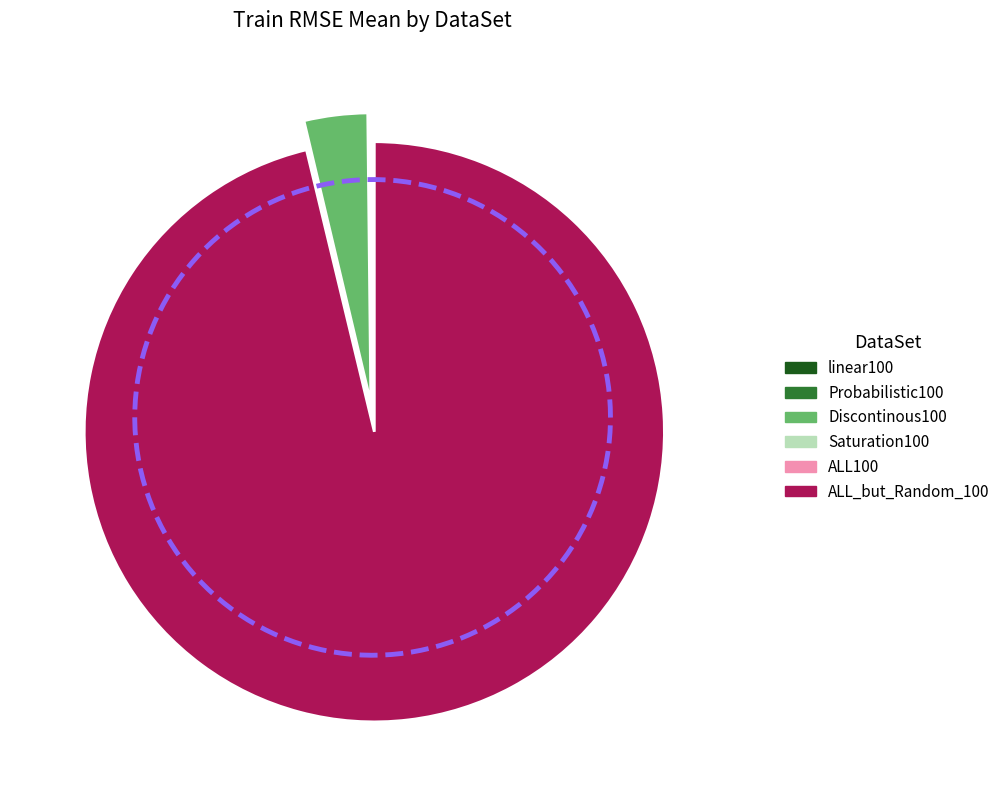

What is the largest slice in the pie chart?

ALL_but_Random_100